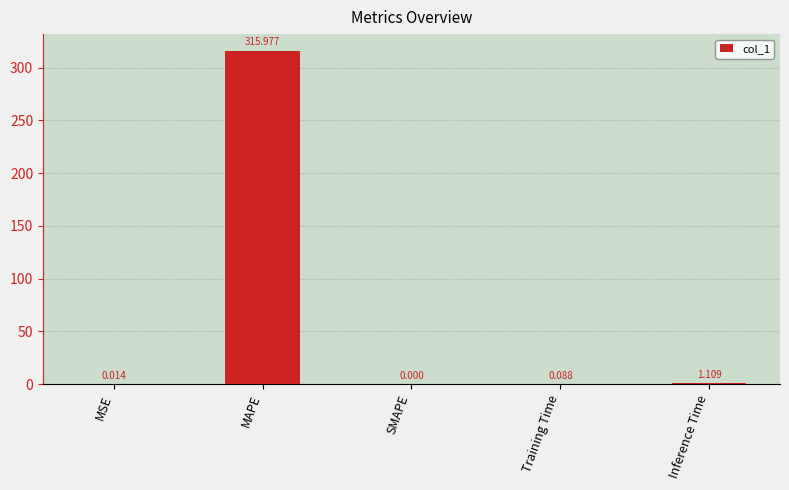

The chart shows a value of 0.0 at SMAPE. True or false?

True